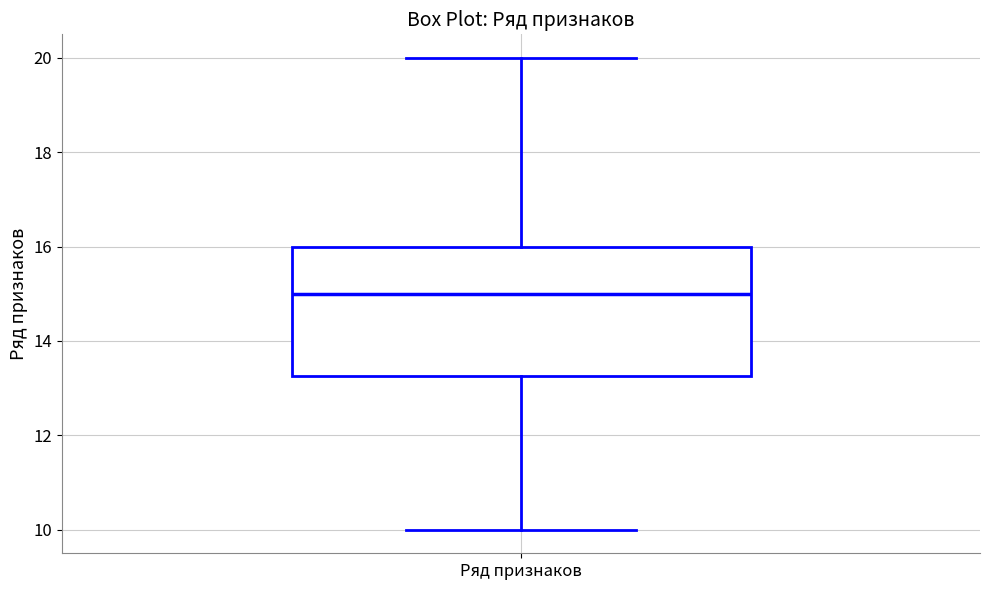

Transcribe this box plot: give where the median line is, the range the box spans, and where the two whiskers end, as read against the y-axis. The values are not printed on the chart, so give them approximately, as read against the axis.

median 15.0, box 13.2 to 16.0, whiskers 10.0 to 20.0